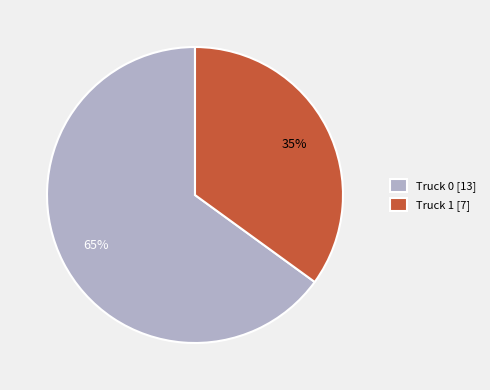

Do Truck 0 and Truck 1 together represent more than half of the pie?

Yes